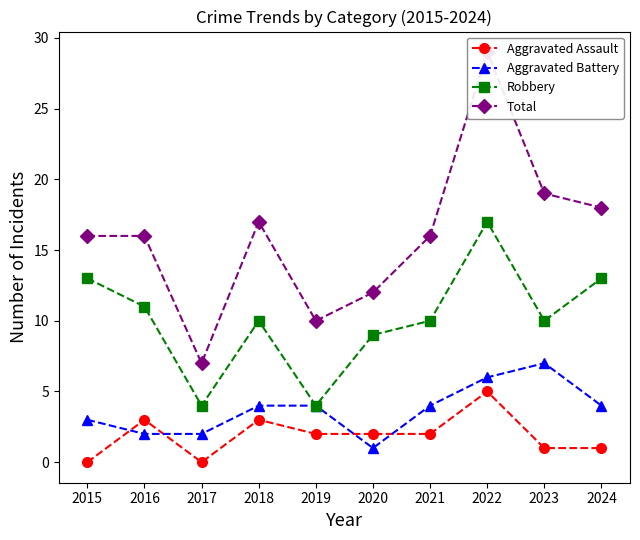

At how many categories does at least one series exceed 12?

7